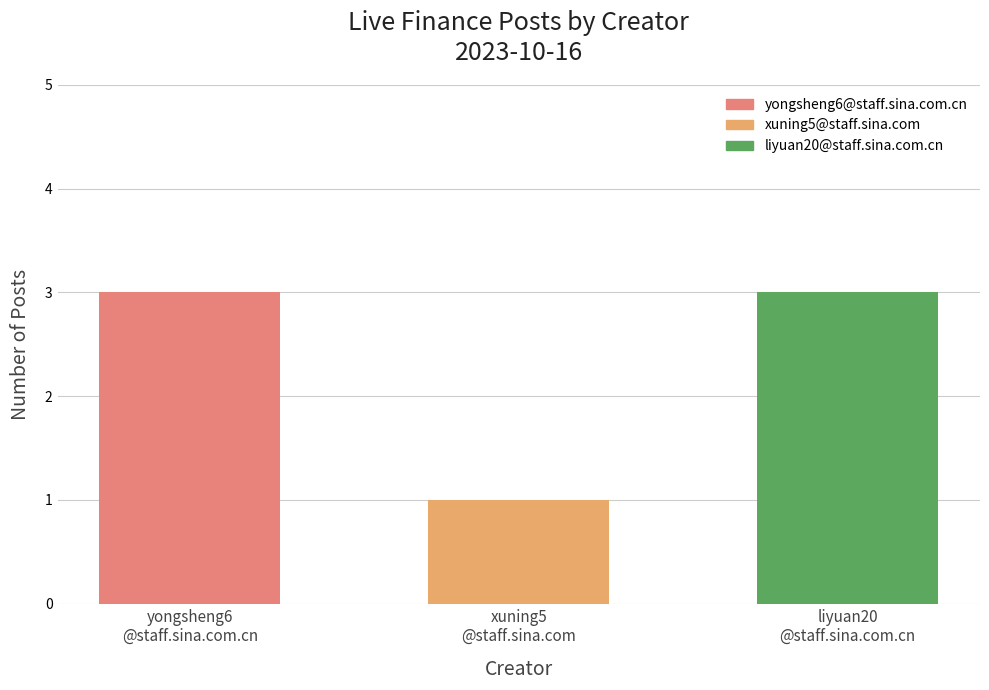

List the labels in order of value, smallest first.

xuning5
@staff.sina.com, yongsheng6
@staff.sina.com.cn, liyuan20
@staff.sina.com.cn